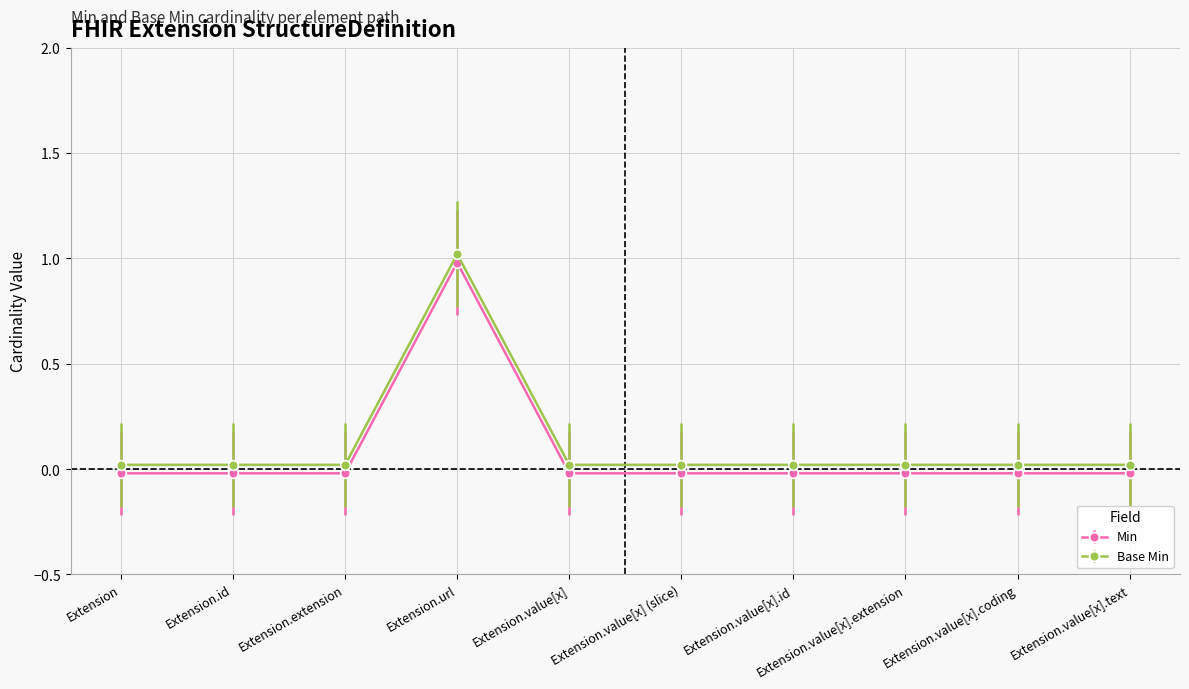

Where is Base Min nearest to the value 0?

Extension